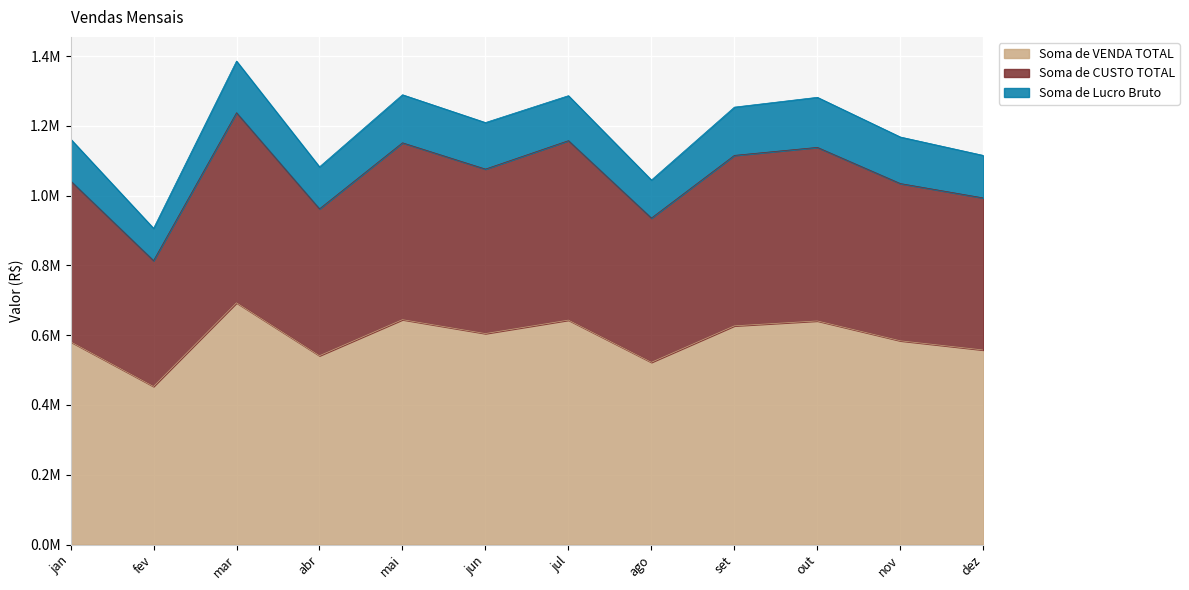

Where is the first local minimum for Soma de VENDA TOTAL?

fev